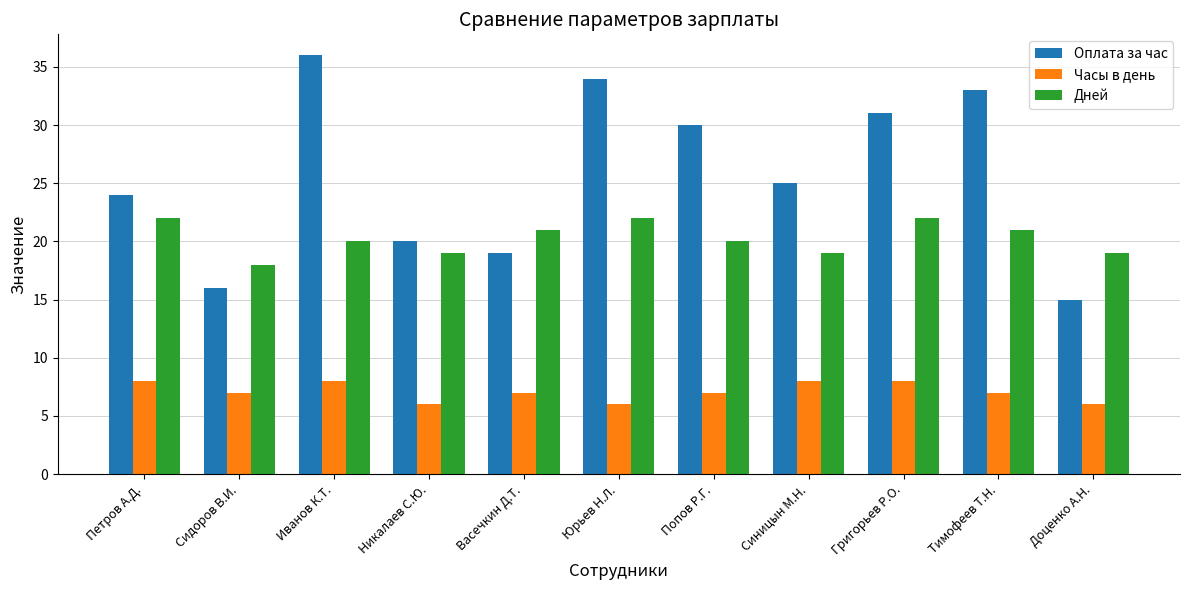

What is the greatest value displayed?

36